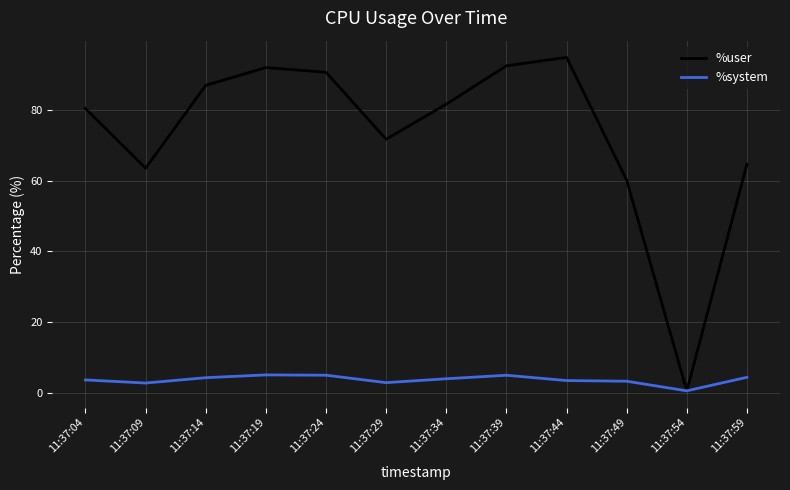

Which series has the largest range (max minus min)?

%user